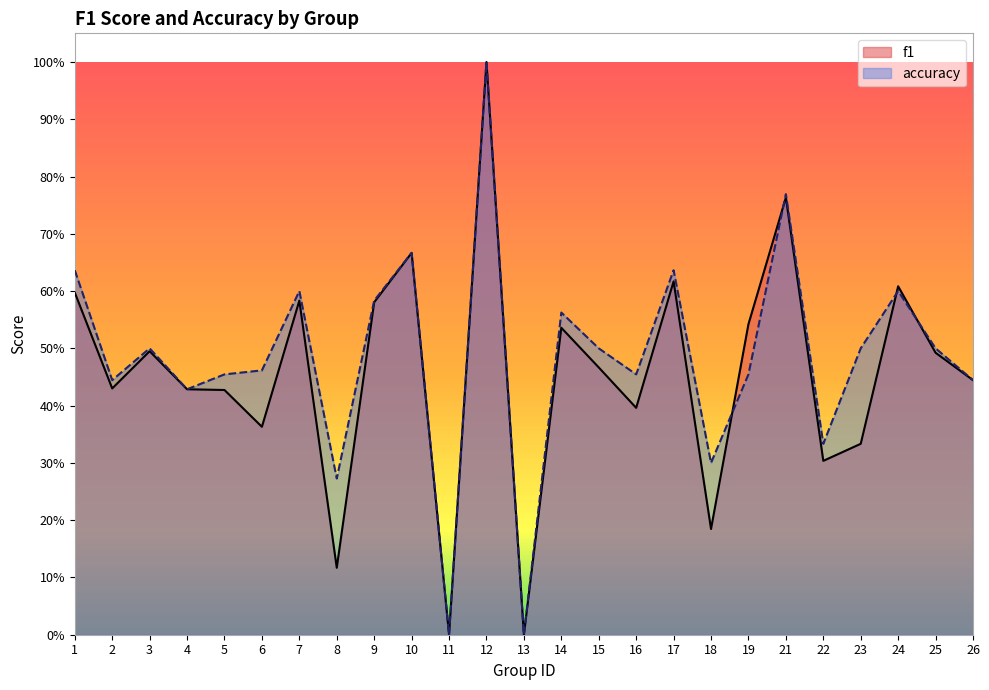

At which category does the chart reach its minimum across all series?

11